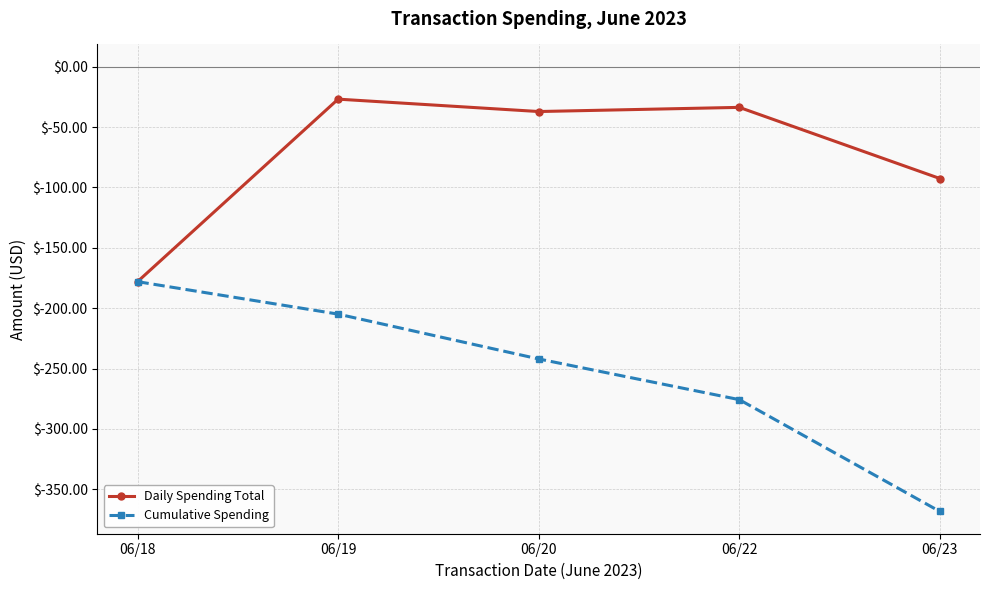

Reading left to right, extract all data points from this chart.

Daily Spending Total: -178.0	-26.9	-37.1	-33.7	-92.6
Cumulative Spending: -178.0	-204.9	-242.0	-275.7	-368.3